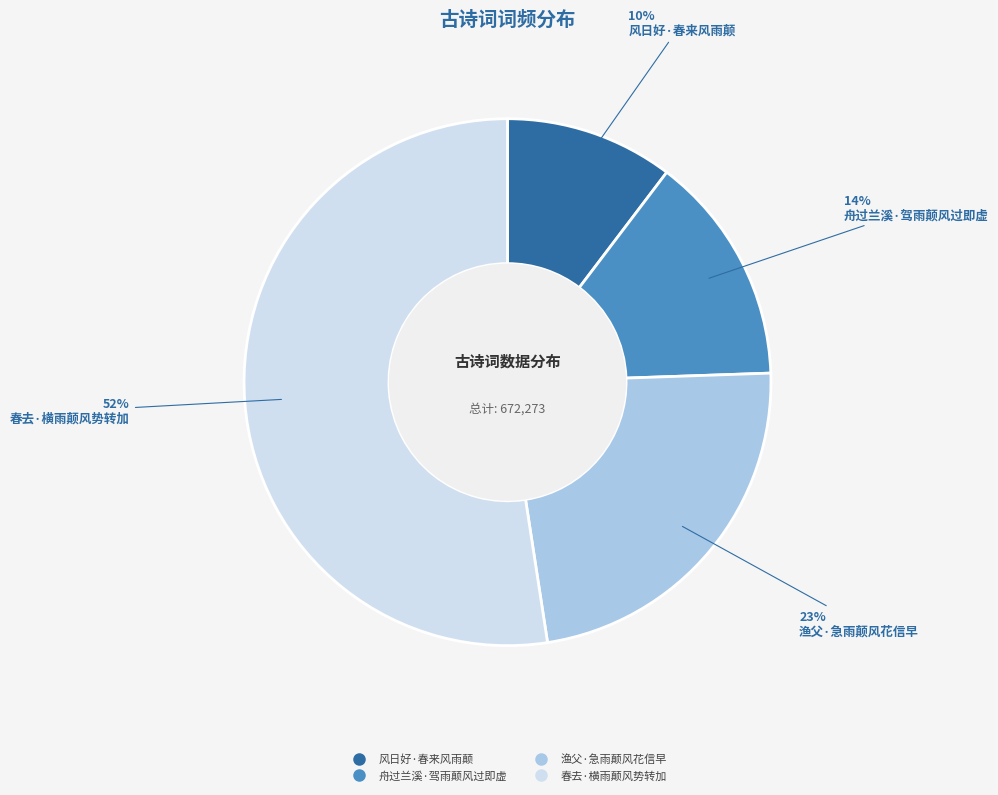

To the nearest percent, what percentage of the pie is 风日好·春来风雨颠?

10%